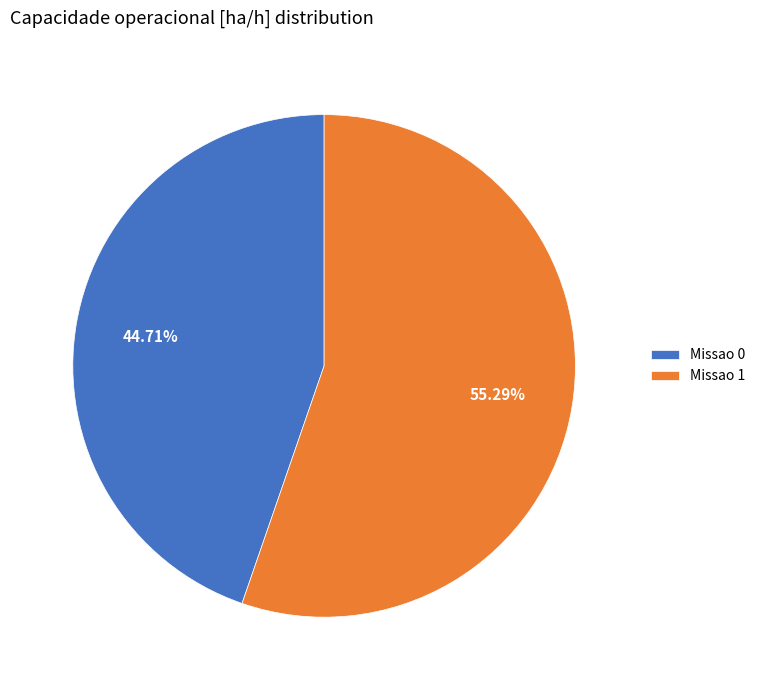

Combined, what portion of the pie is Missao 1 and Missao 0?

100.0%